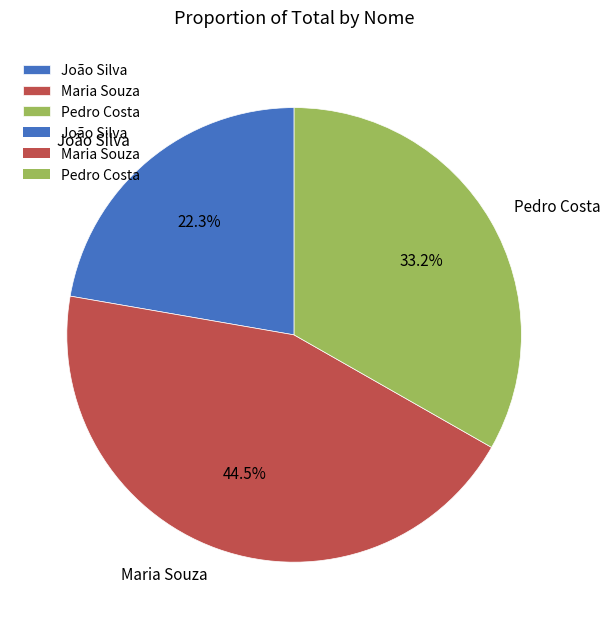

Do Pedro Costa and João Silva together represent more than half of the pie?

Yes